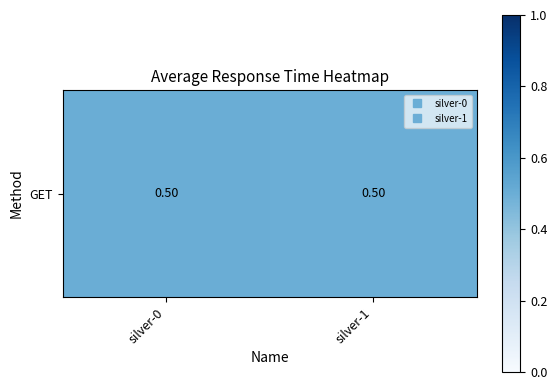

True or false: the data shows 0.8 at silver-1.

False